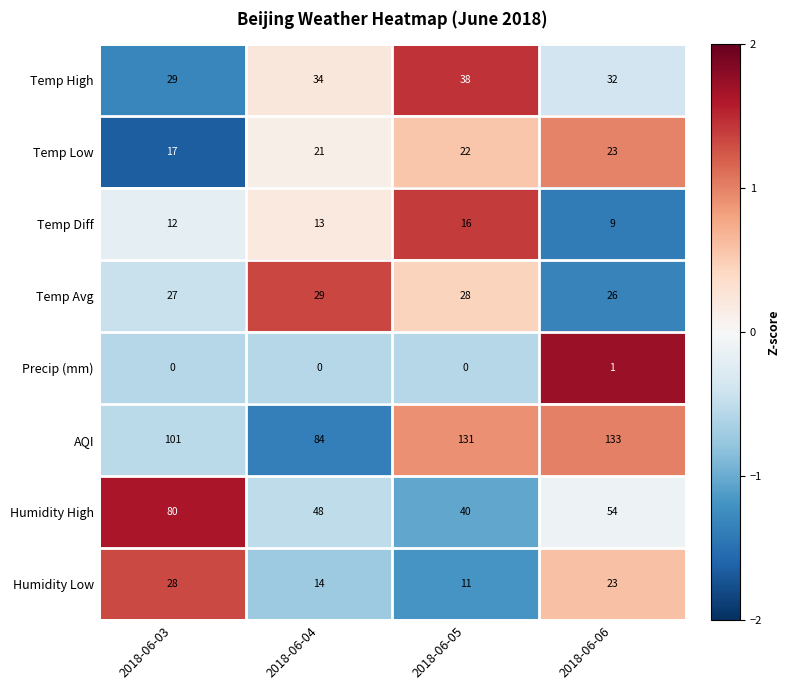

Is the value of Humidity Low at 2018-06-05 greater than the value of Humidity High at 2018-06-06?

No